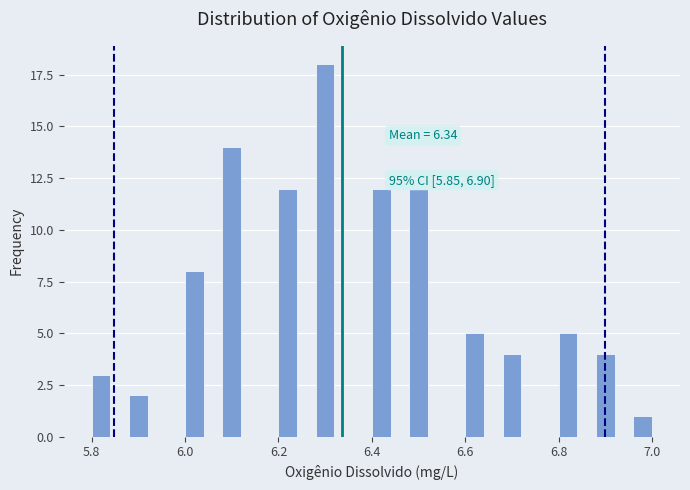

Read against the x-axis, roughly where is the centre of the tallest bar?

6.30